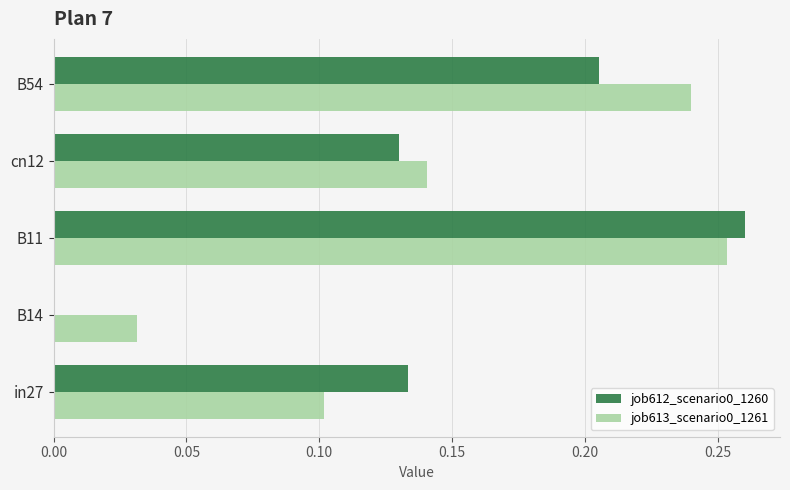

What is the sum of all job612_scenario0_1260 values?

0.7